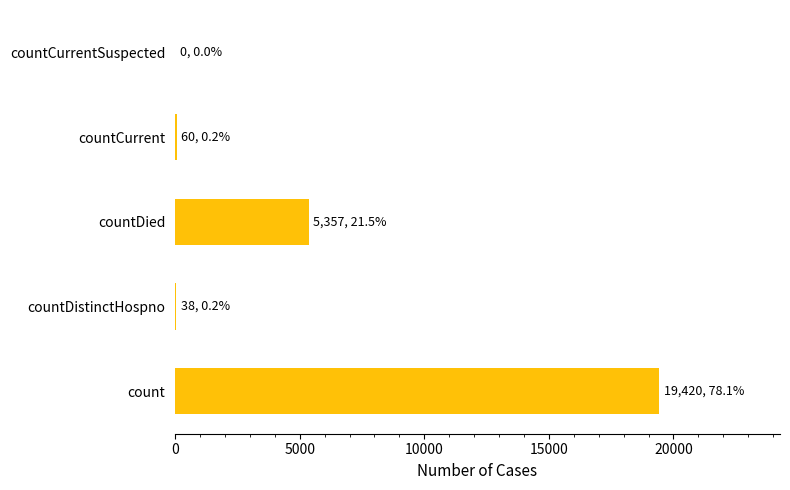

Where is the data nearest to the value 9710?

countDied